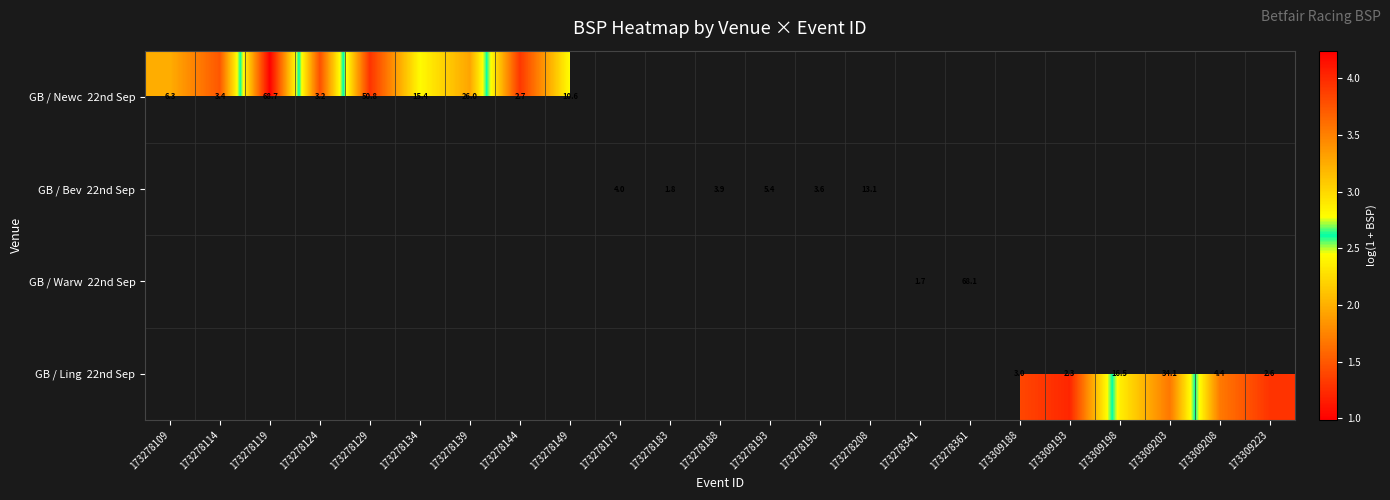

Where does the GB / Bev 22nd Sep series first go above 1?

173278173